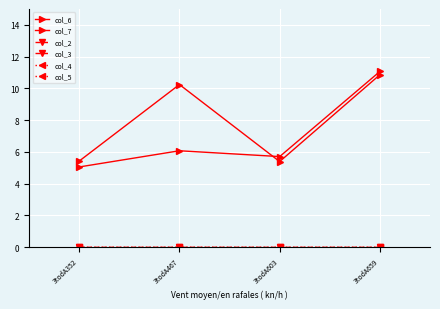

Is this an area chart (filled region under the line)?

No